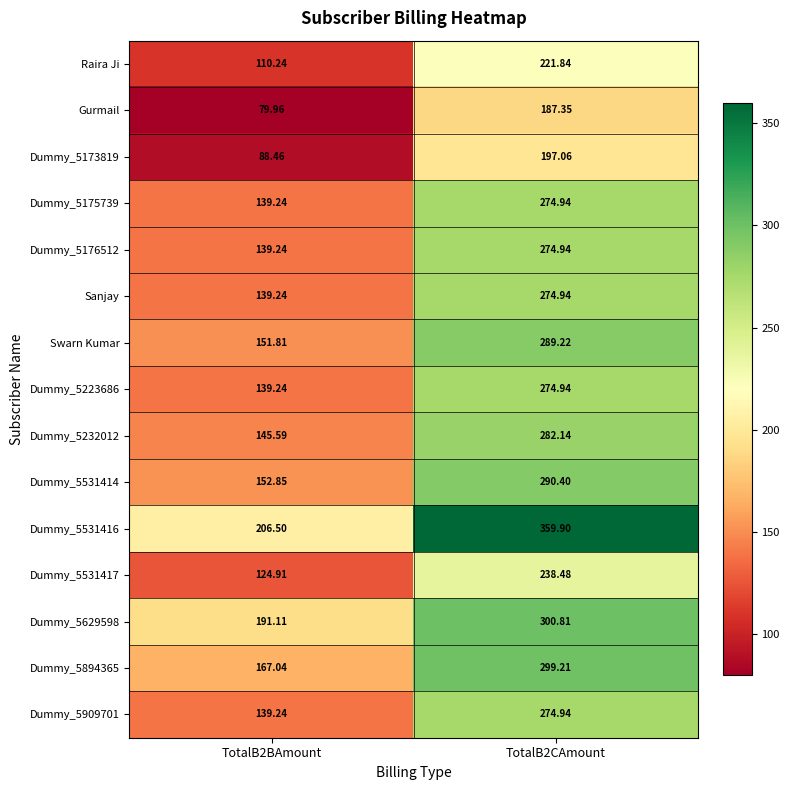

Is the value of Dummy_5531416 at TotalB2CAmount greater than the value of Dummy_5909701 at TotalB2BAmount?

Yes